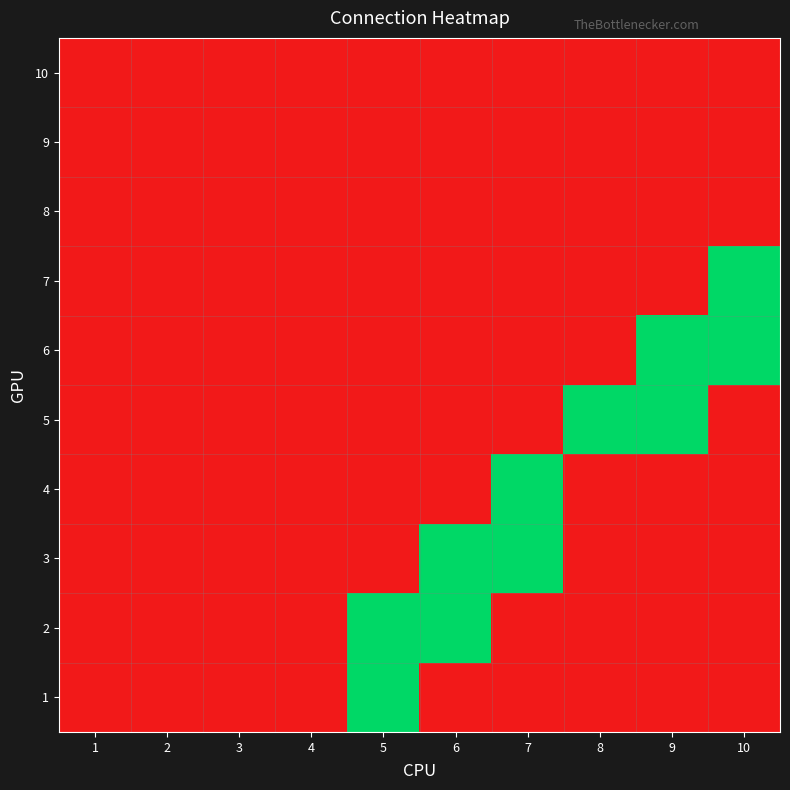

What is the greatest value displayed?

1